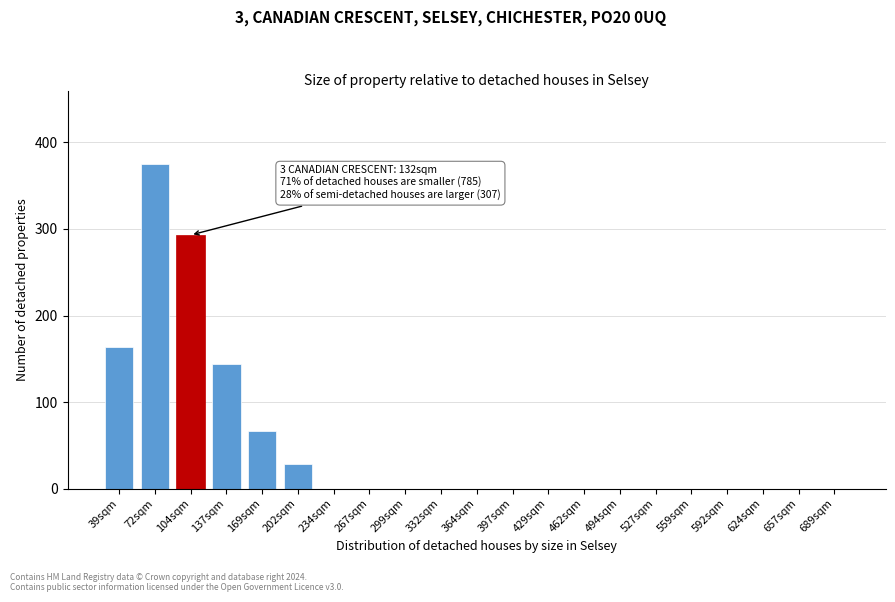

Reading left to right, what are all the values shown in this chart?

39sqm=164	72sqm=375	104sqm=293	137sqm=144	169sqm=66	202sqm=28	234sqm=0	267sqm=0	299sqm=0	332sqm=0	364sqm=0	397sqm=0	429sqm=0	462sqm=0	494sqm=0	527sqm=0	559sqm=0	592sqm=0	624sqm=0	657sqm=0	689sqm=0